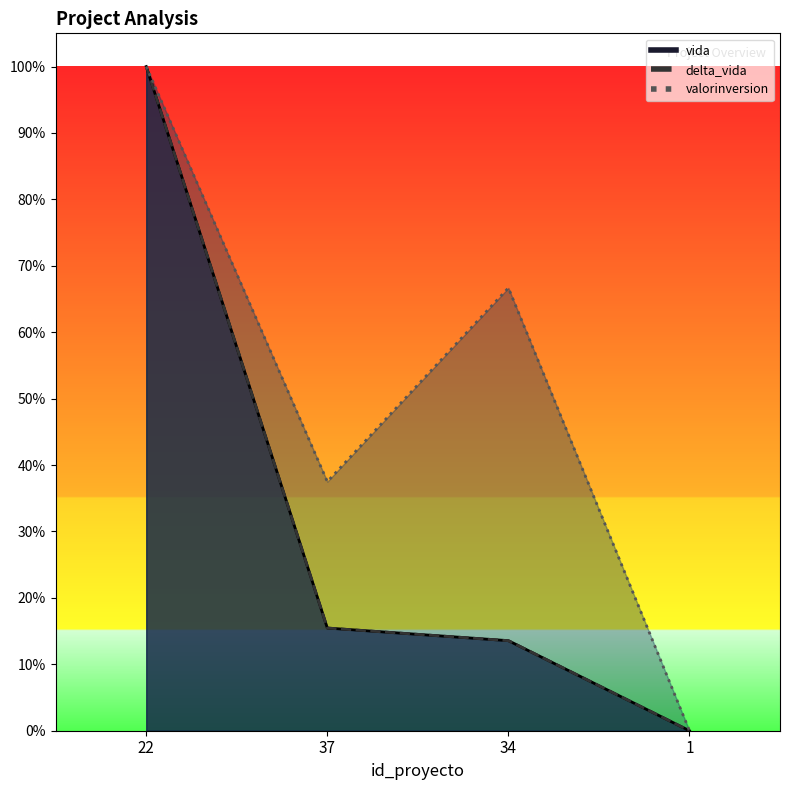

What is the label of the 3rd point from the left?

34